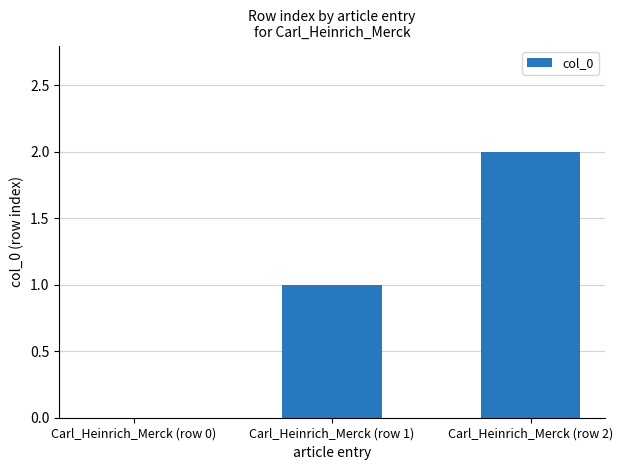

What is the sum of all values?

3